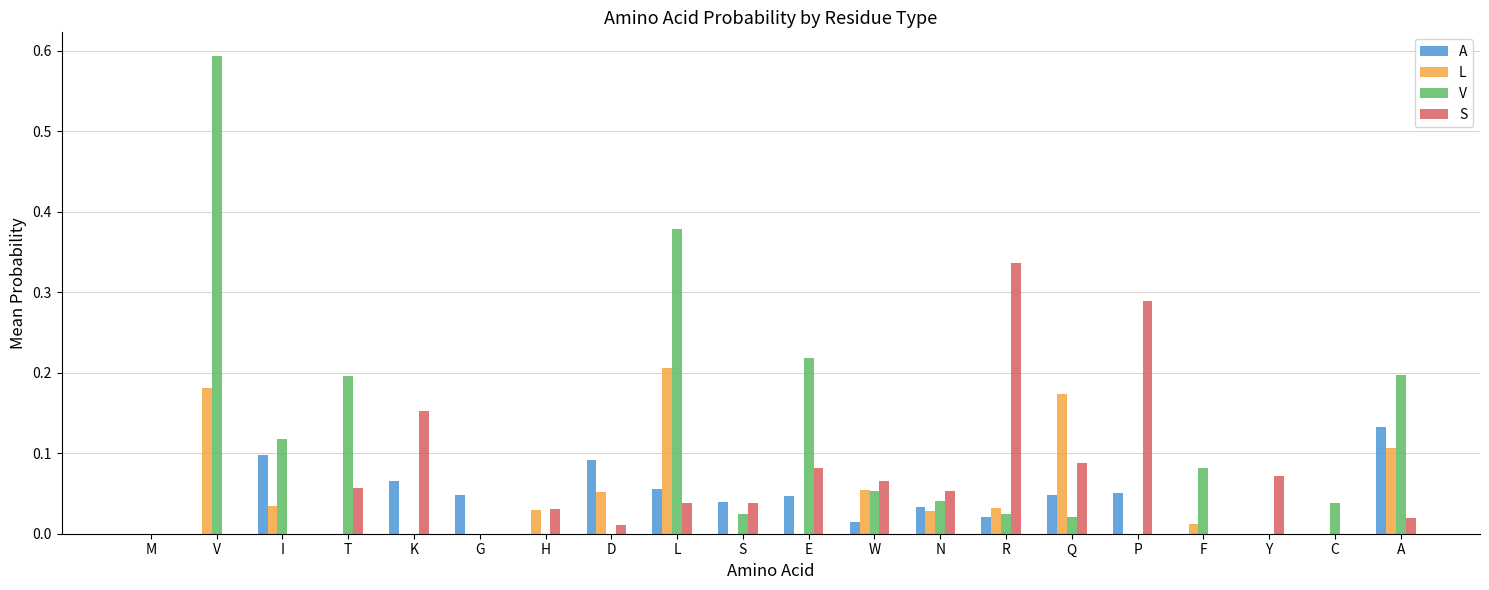

The A series shows 0.0 at V. True or false?

True